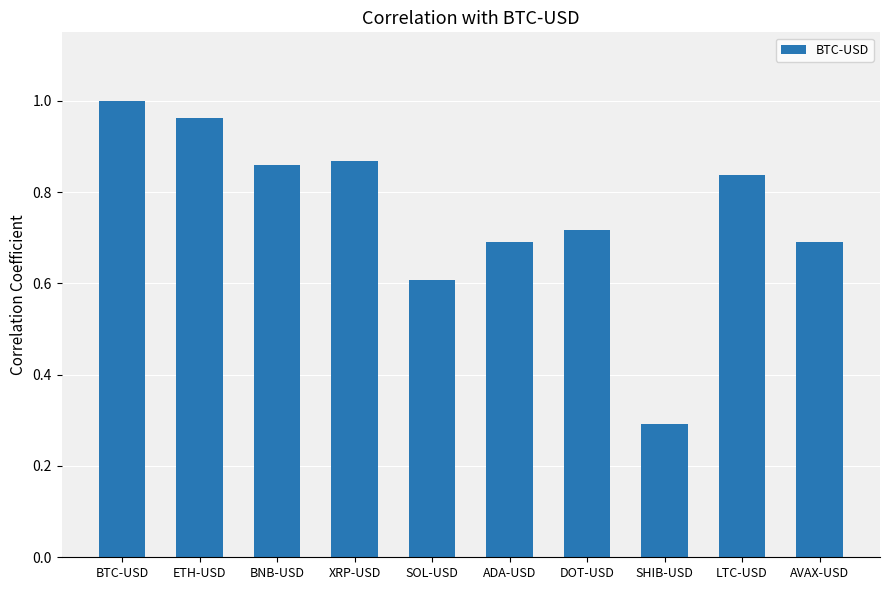

Between BTC-USD and ETH-USD, which is larger?

BTC-USD